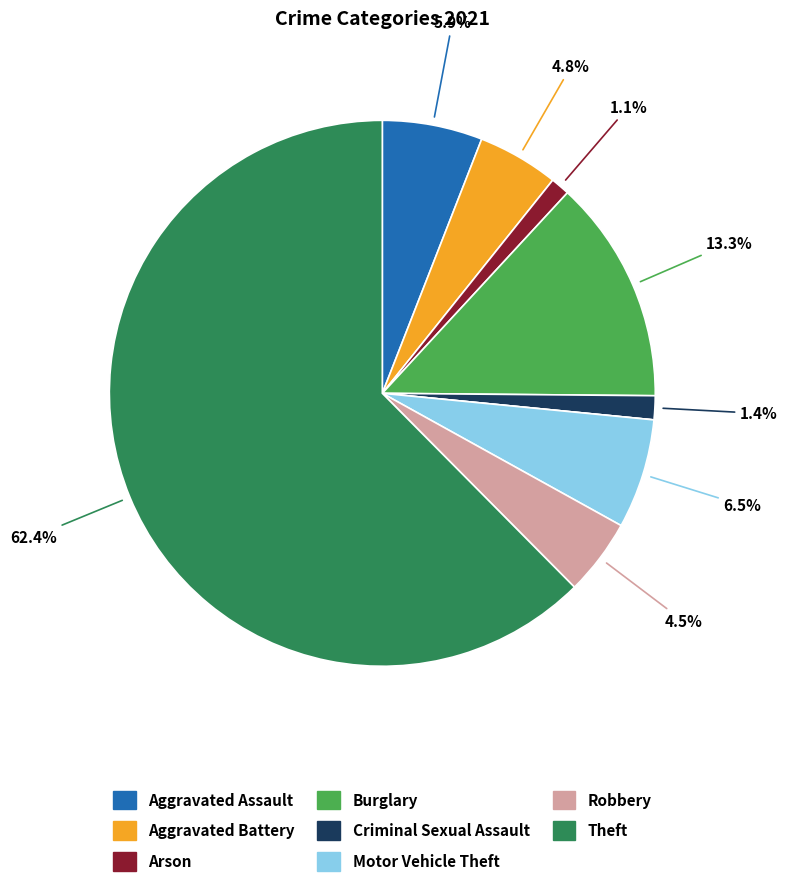

Is there any slice that represents more than half of the pie?

Yes